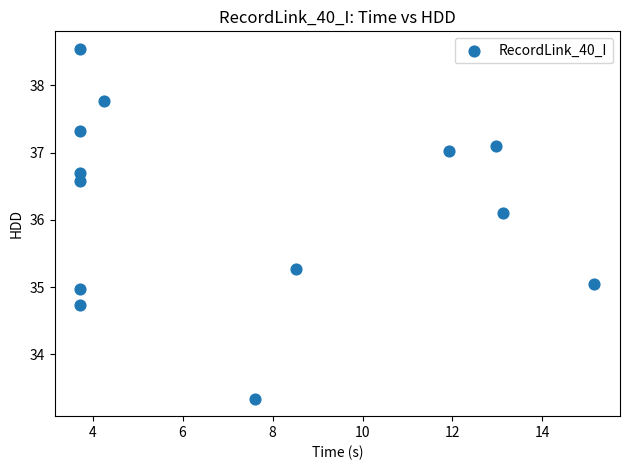

What is the range of Y values (max minus min)?

5.2